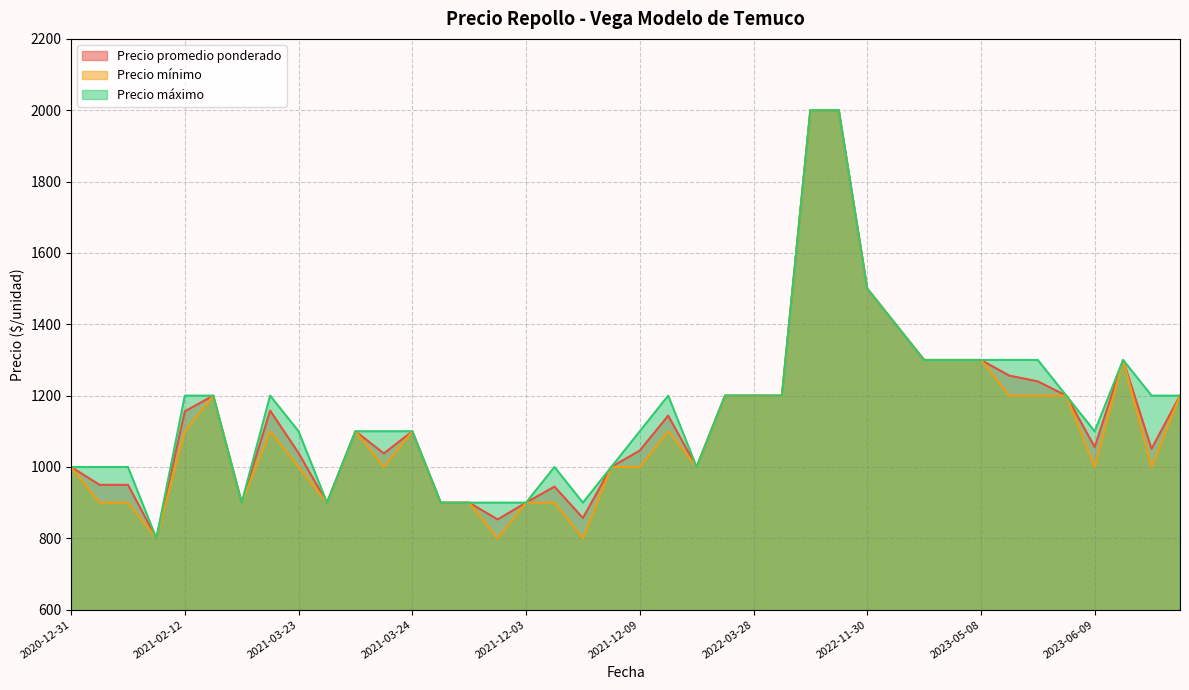

In Precio mínimo, how many points are higher than both neighbors (excluding endpoints)?

6